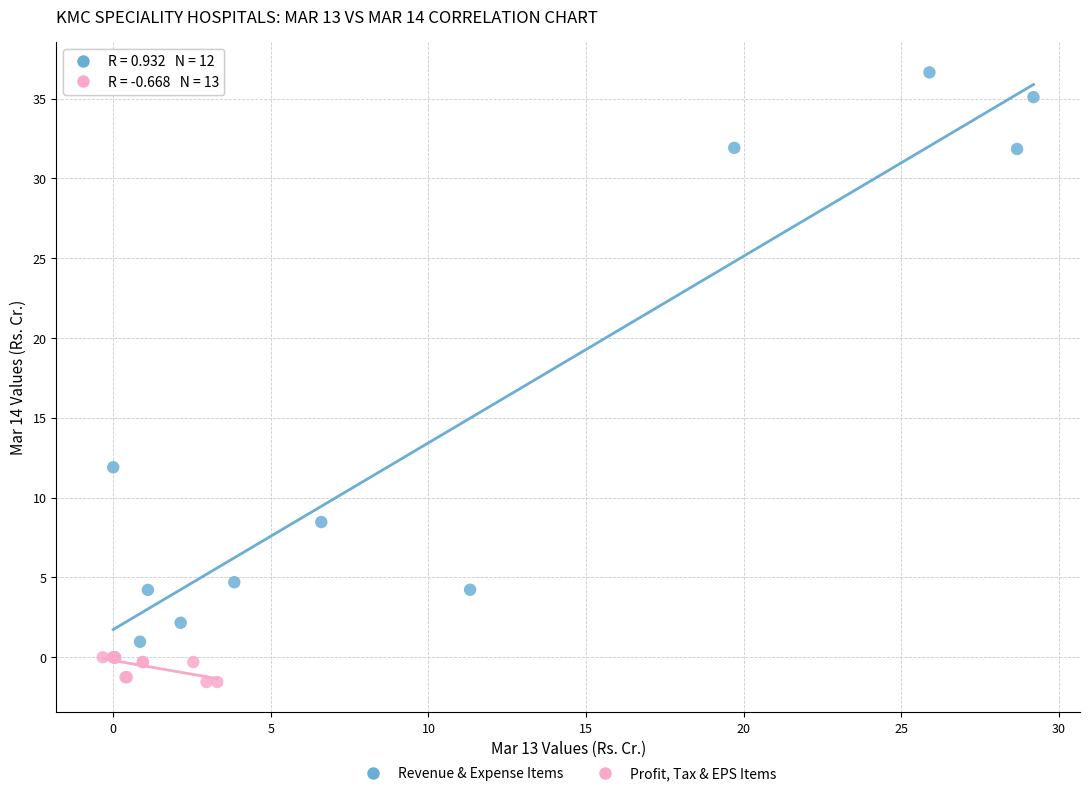

Which series has the widest spread of Y values?

Revenue & Expense Items